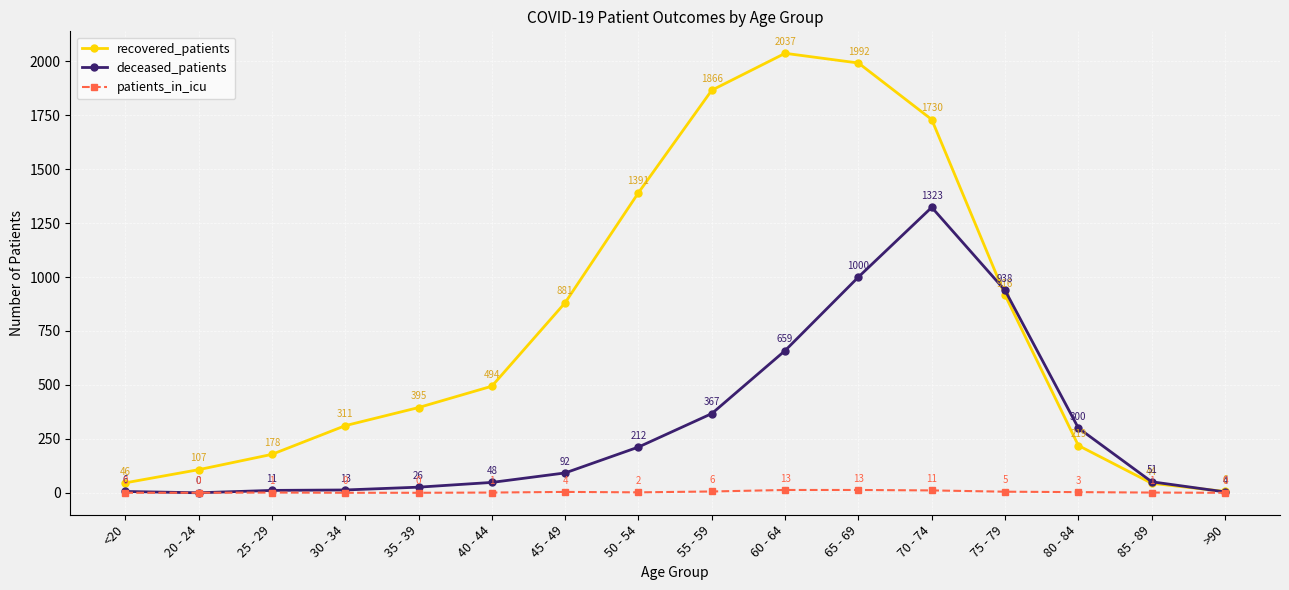

Rank the categories by recovered_patients value from lowest to highest.

>90, 85 - 89, <20, 20 - 24, 25 - 29, 80 - 84, 30 - 34, 35 - 39, 40 - 44, 45 - 49, 75 - 79, 50 - 54, 70 - 74, 55 - 59, 65 - 69, 60 - 64